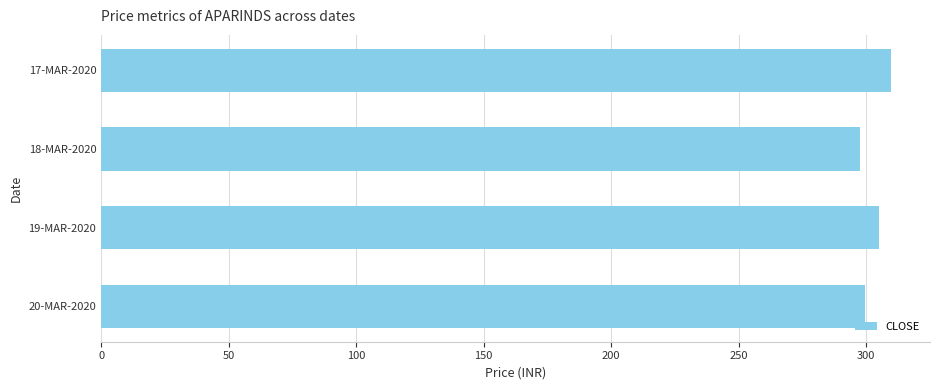

Is it true that the value at 20-MAR-2020 is 299.3?

True